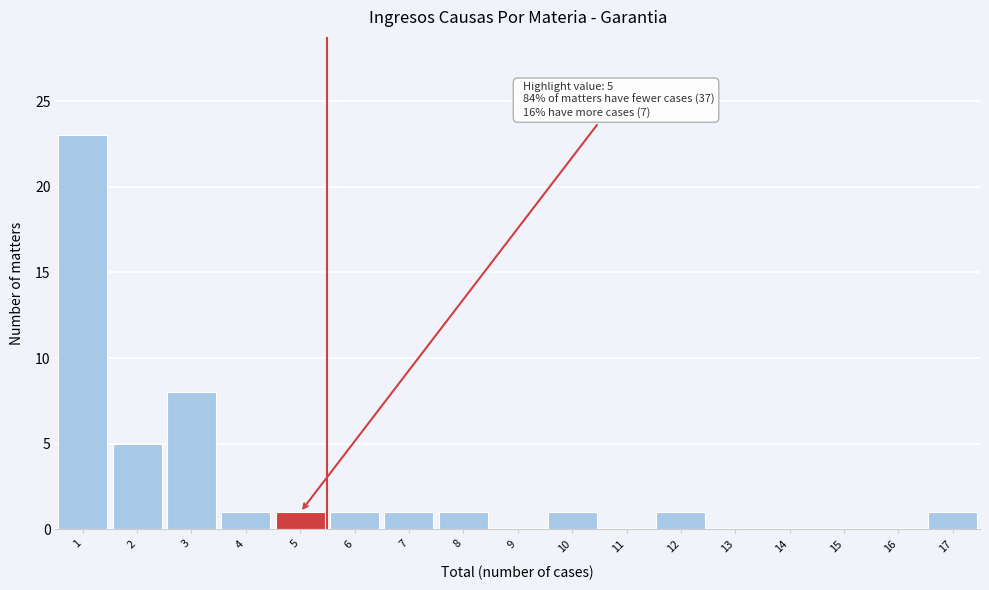

Which range on the x-axis has the tallest bar?

0.5 to 1.5